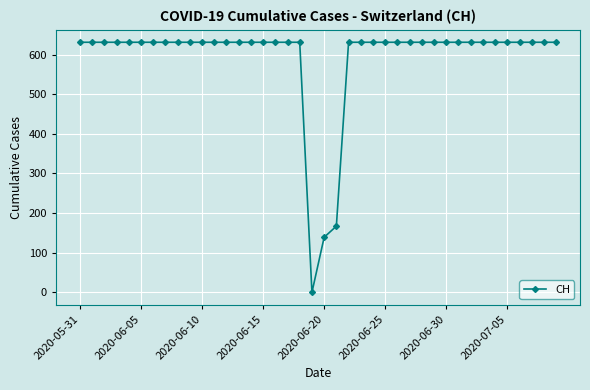

How many positive values are there?

39